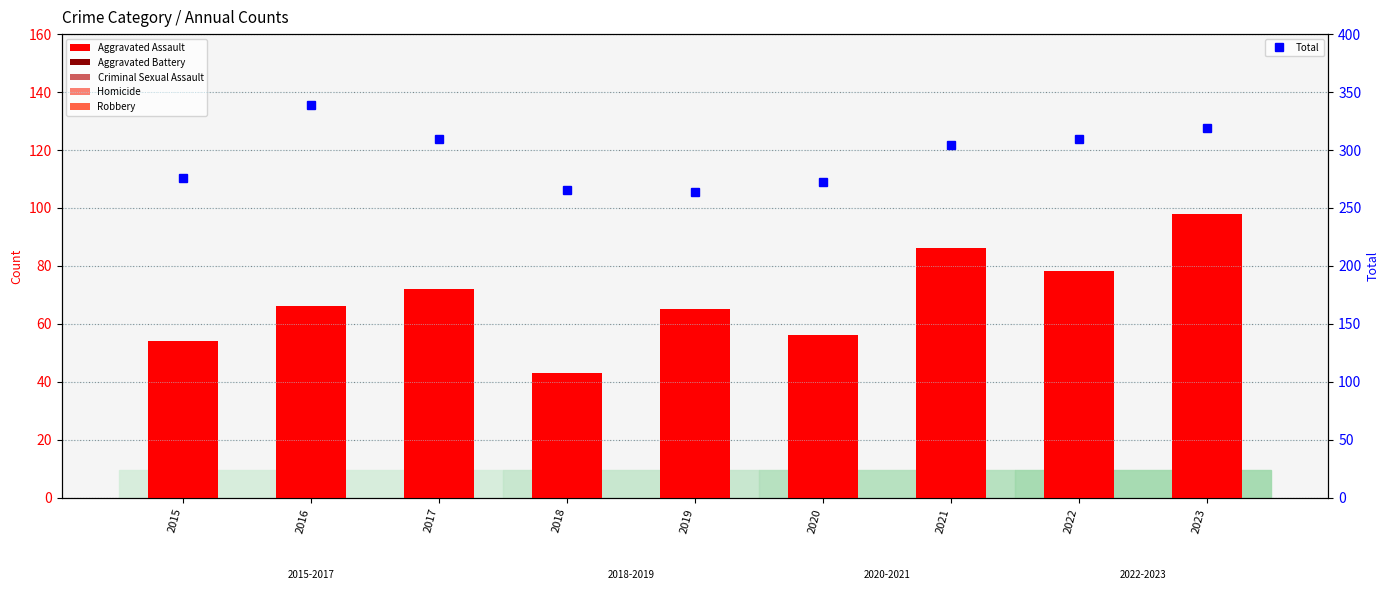

Where is Robbery nearest to the value 0?

2015